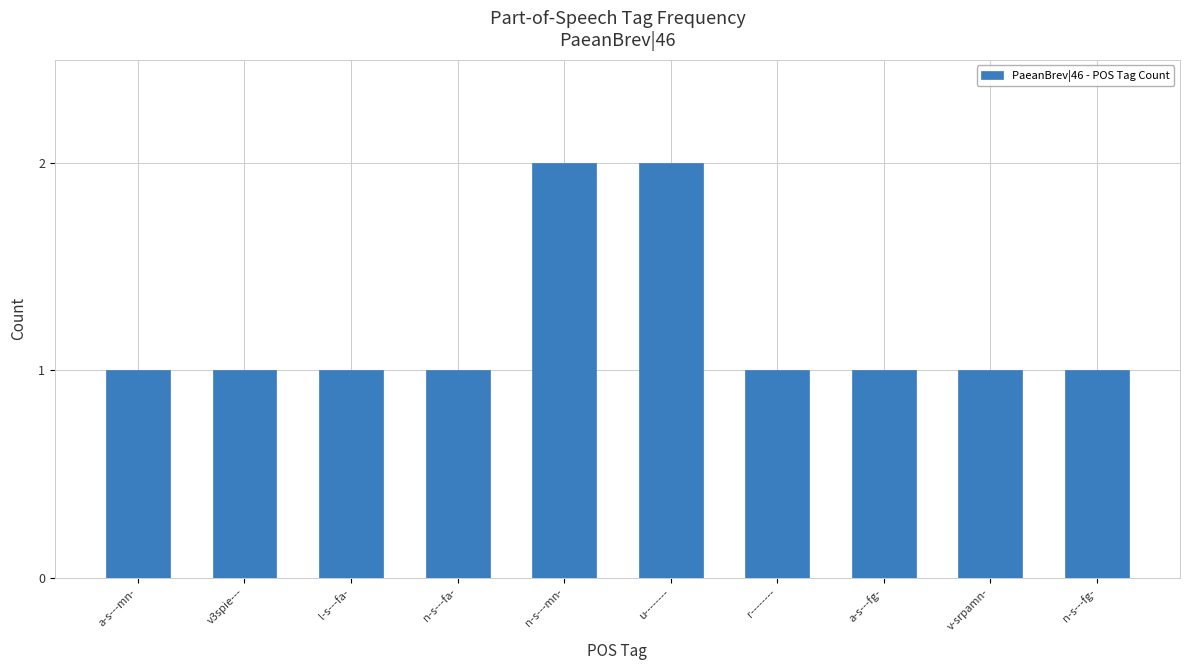

Reading left to right, transcribe all the data shown in this chart.

1	1	1	1	2	2	1	1	1	1